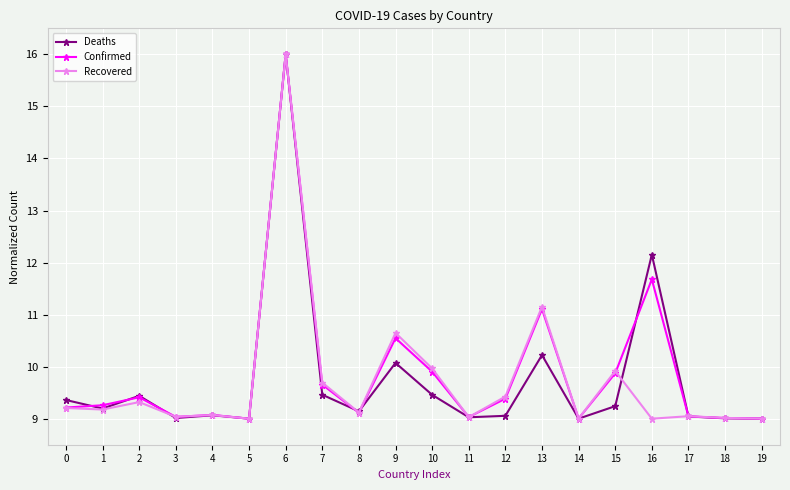

Which category has the highest value in the Confirmed series?

6